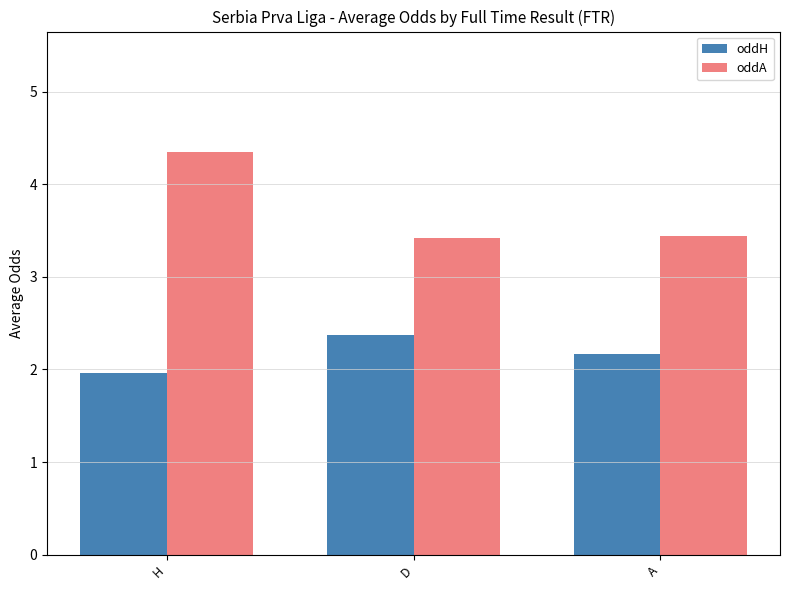

What is the difference between the maximum and minimum values in the oddA series?

0.9